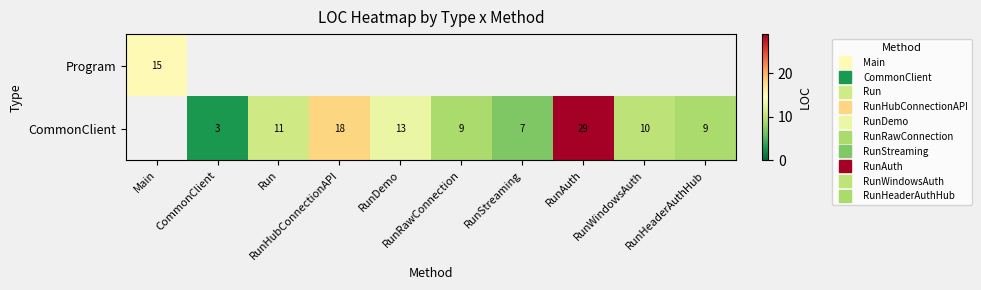

What is the sum of the CommonClient values at RunHubConnectionAPI and RunAuth?

47.0